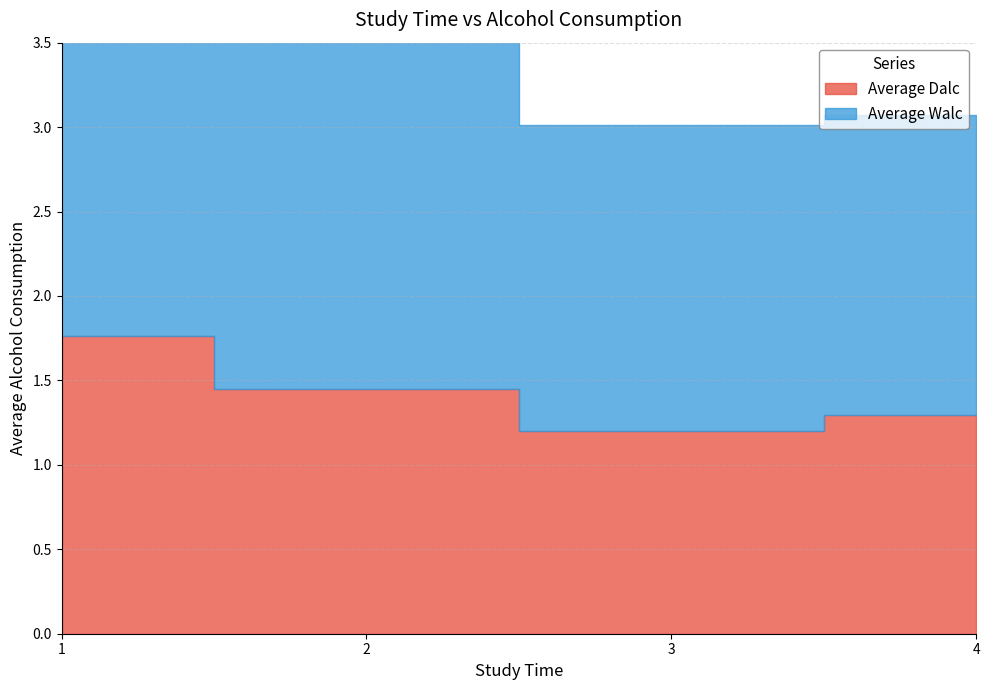

What is the minimum value for Average Dalc?

1.2